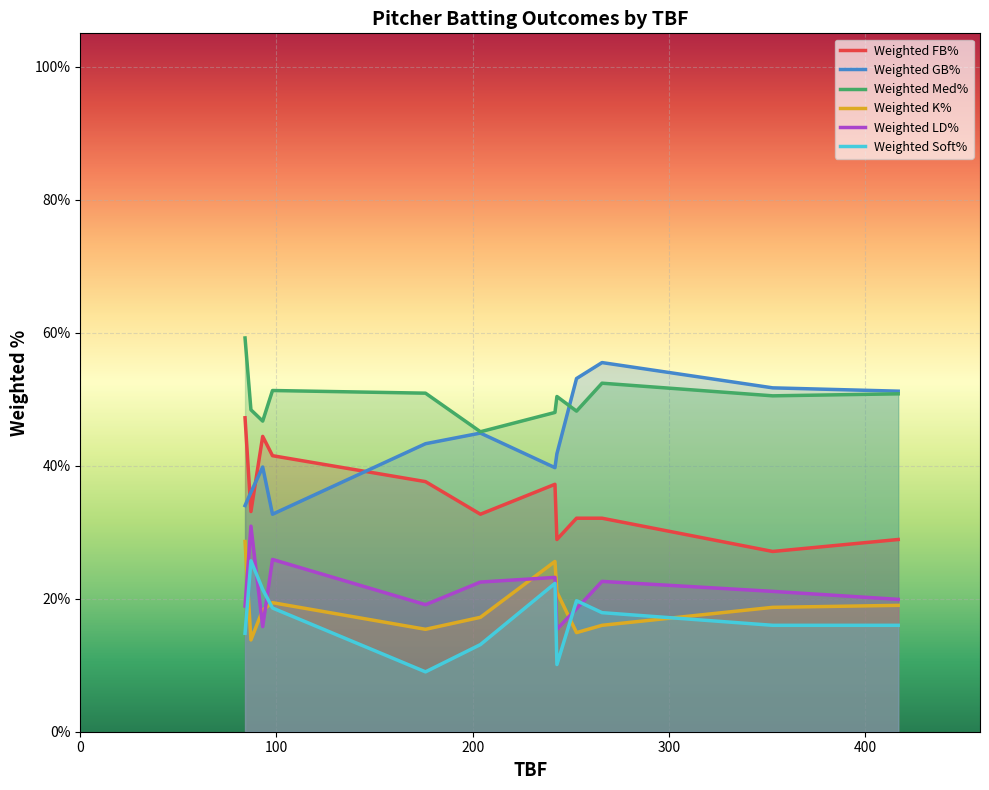

Read the Weighted FB% value at 204.

0.3